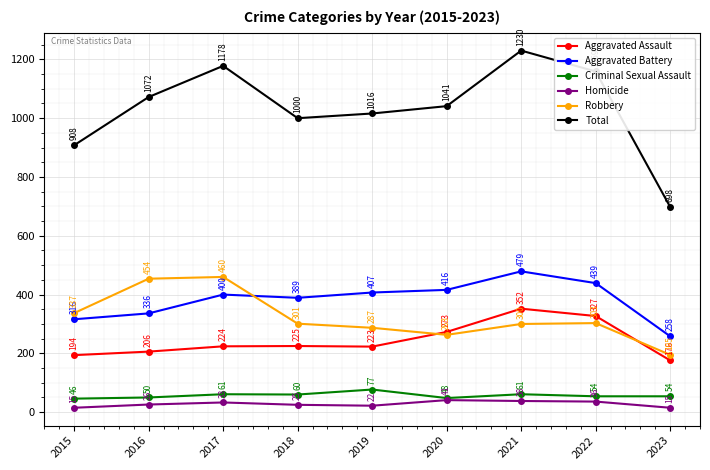

Rank the series at 2018 from lowest to highest value.

Homicide, Criminal Sexual Assault, Aggravated Assault, Robbery, Aggravated Battery, Total